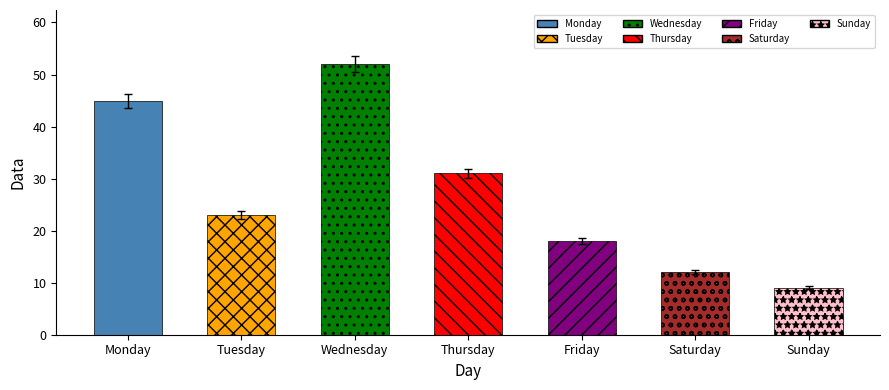

How many bars are there in total?

7